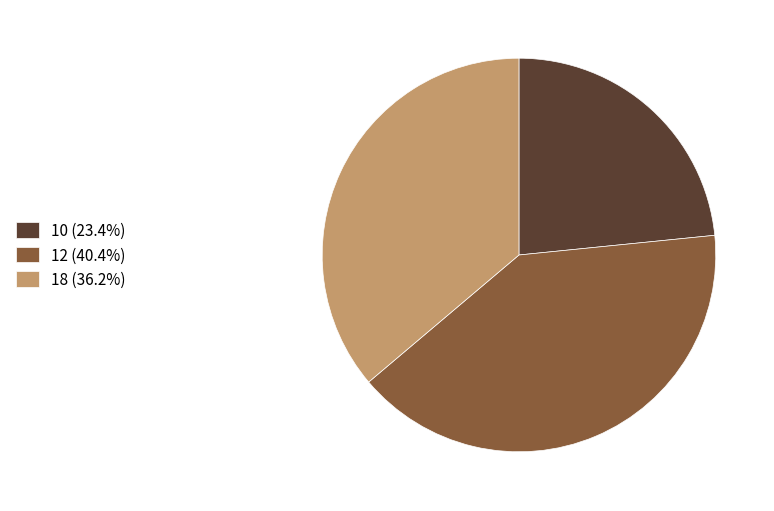

Rank the categories by value from highest to lowest.

12, 18, 10